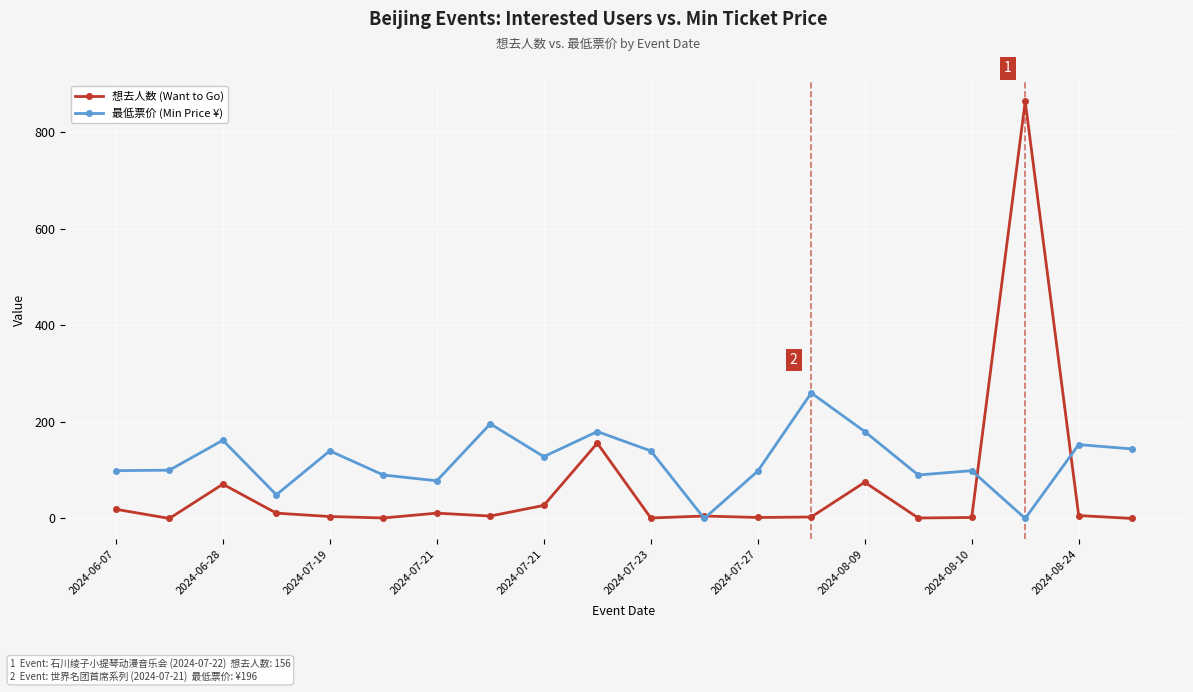

What is the value of the 最低票价 (Min Price ¥) point at the 5th from the left?

140